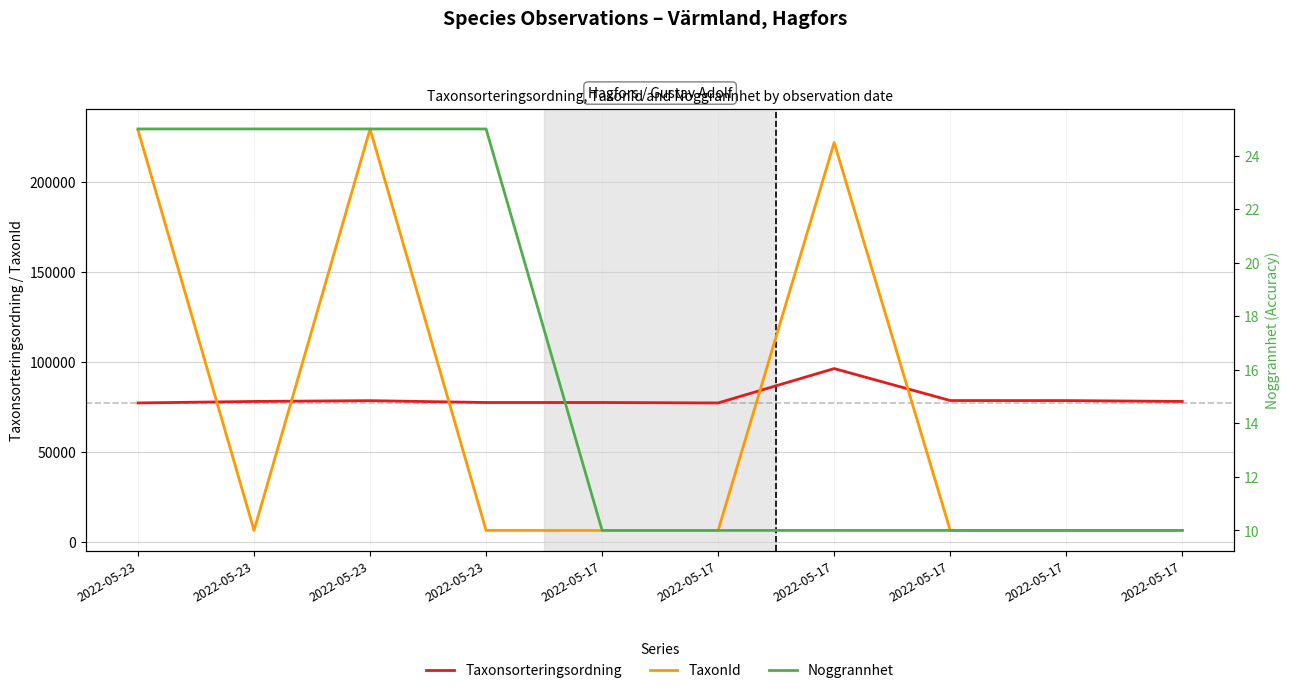

Which series has the largest range (max minus min)?

TaxonId